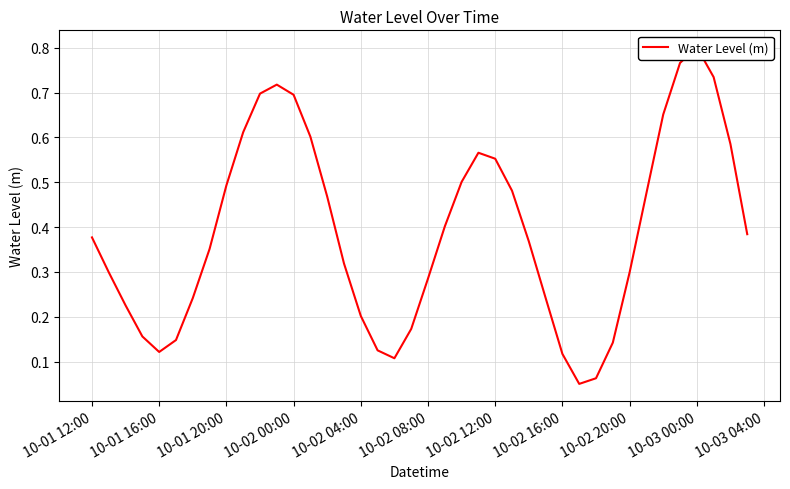

Does the chart display data point markers on the line(s)?

No